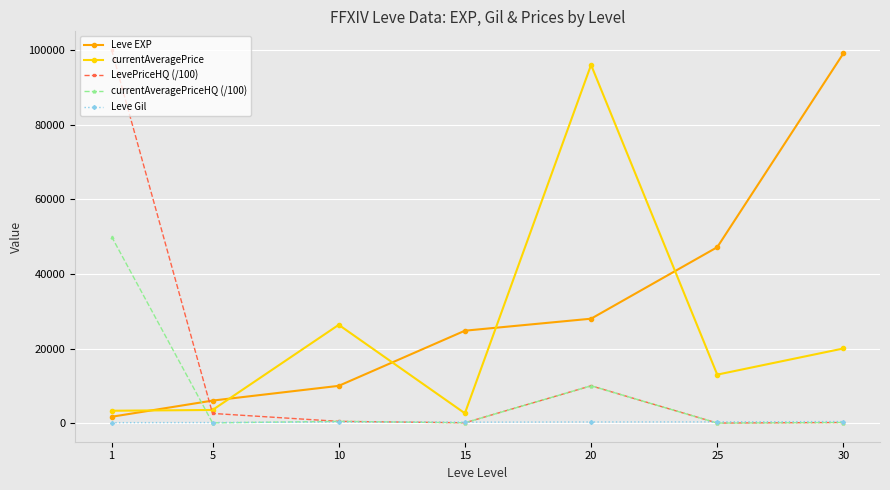

After their last crossing, which series has the higher values: LevePriceHQ (/100) or Leve Gil?

Leve Gil